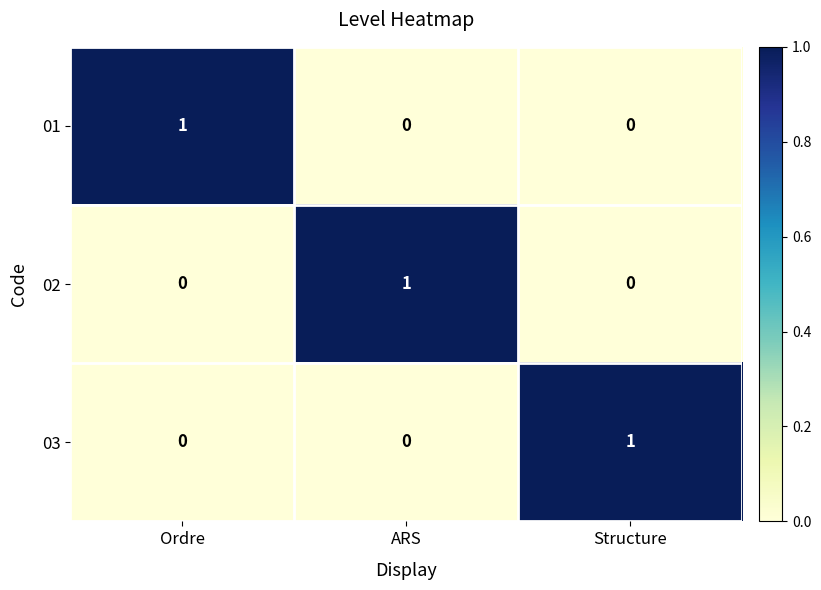

At how many categories does at least one series exceed 0?

3